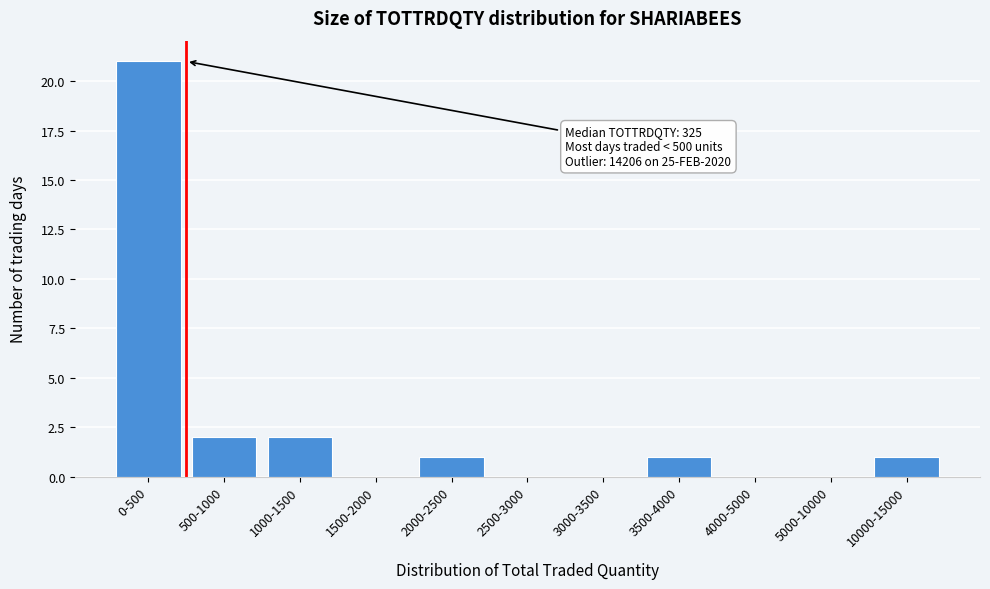

Reading right to left, what are all the values shown in this chart?

10000-15000=1	5000-10000=0	4000-5000=0	3500-4000=1	3000-3500=0	2500-3000=0	2000-2500=1	1500-2000=0	1000-1500=2	500-1000=2	0-500=21